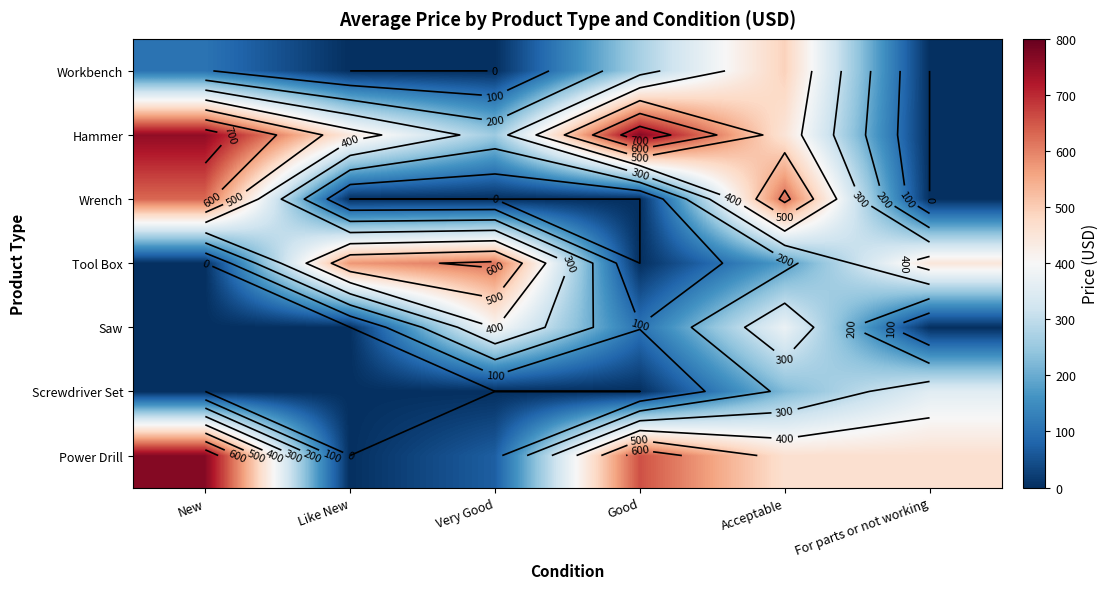

Rank the categories by Workbench value from lowest to highest.

Like New, Very Good, For parts or not working, New, Good, Acceptable